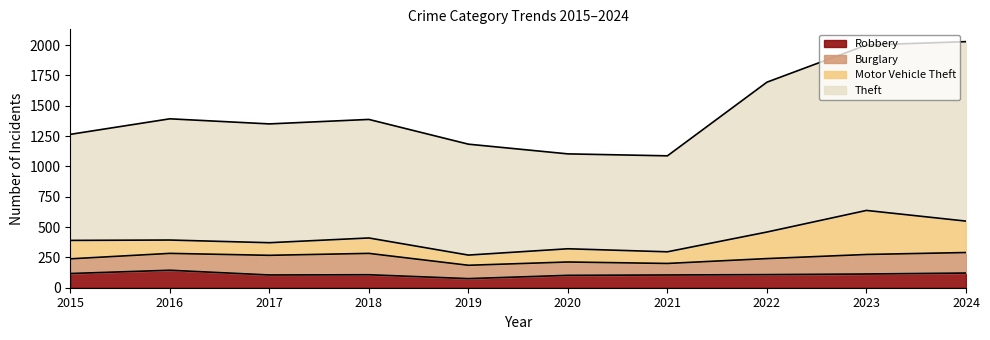

At how many categories does at least one series exceed 535?

10